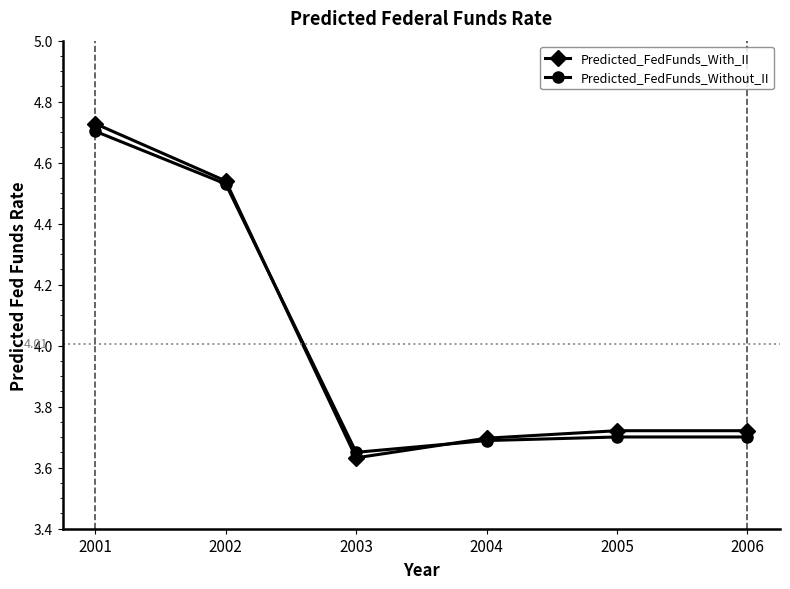

What are all the series names shown in the legend?

Predicted_FedFunds_With_II, Predicted_FedFunds_Without_II